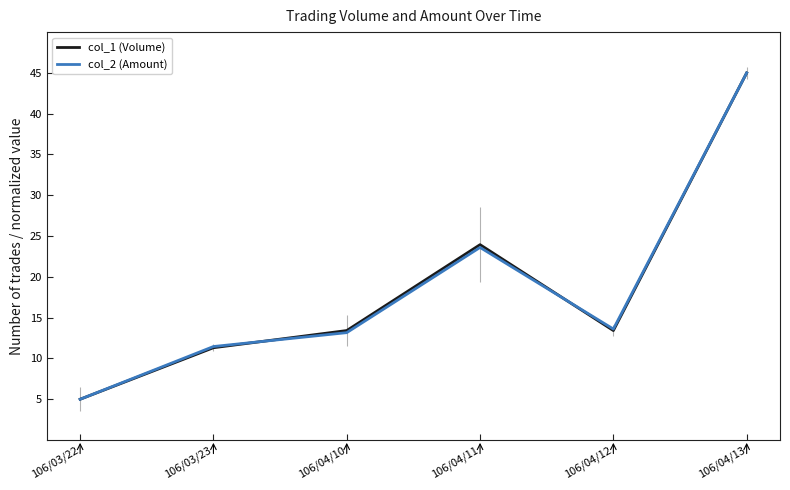

In col_1 (Volume), how many points are higher than both neighbors (excluding endpoints)?

1